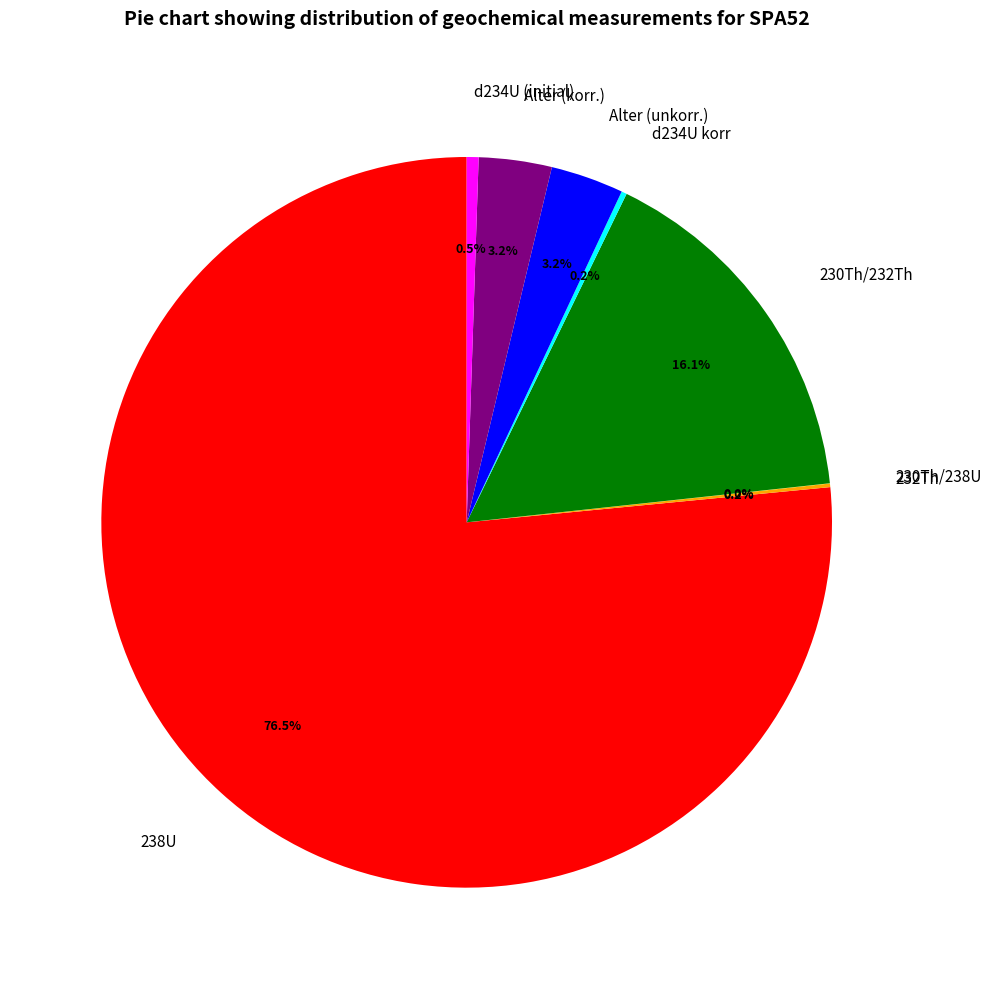

Approximately how many times larger is the value at Alter (korr.) compared to Alter (unkorr.)?

1.0